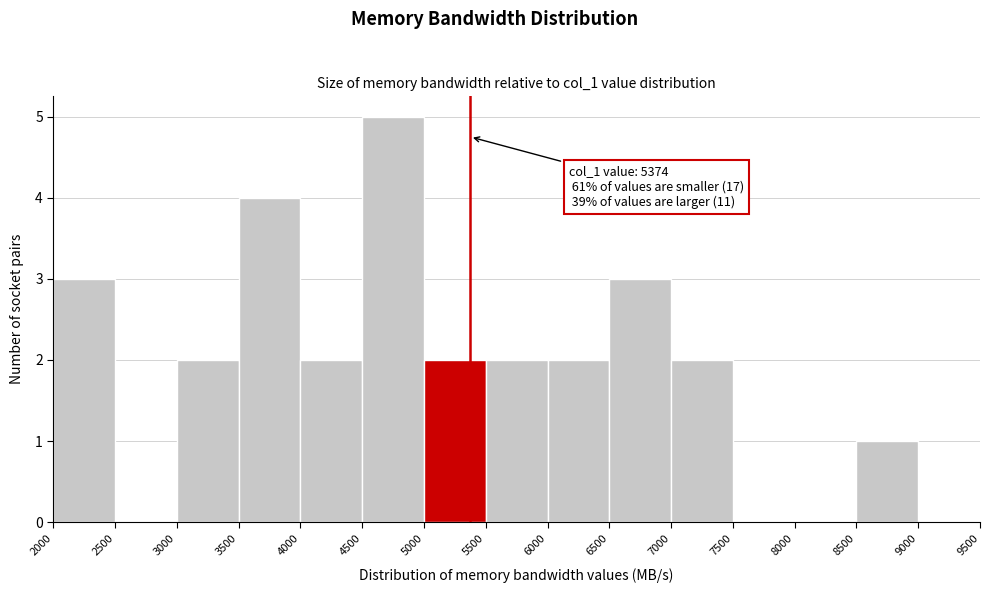

Which range on the x-axis has the tallest bar?

4500 to 5000